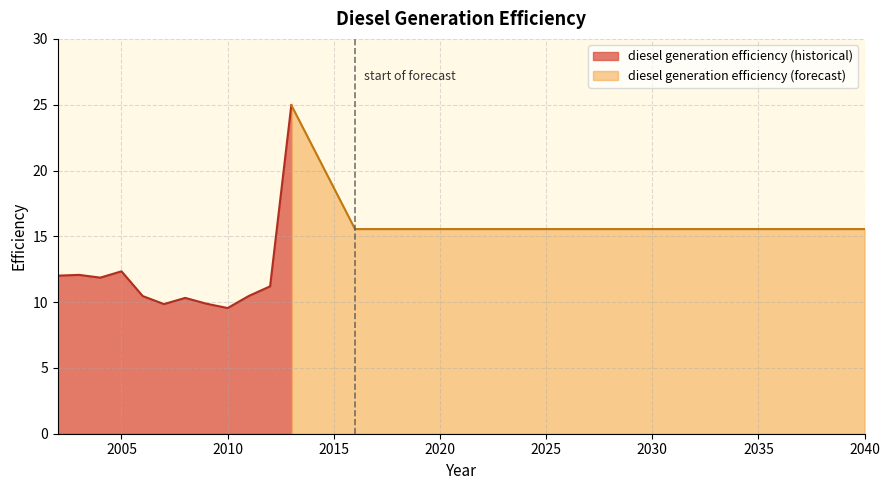

What is the minimum value for diesel generation efficiency (historical)?

9.6